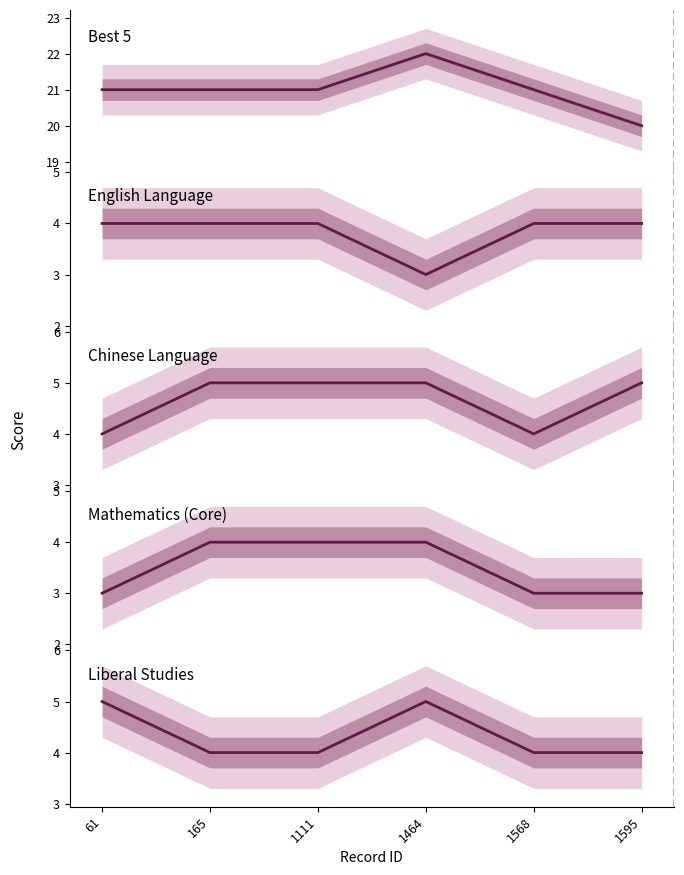

Count the English Language values in the range 4 to 5.

5